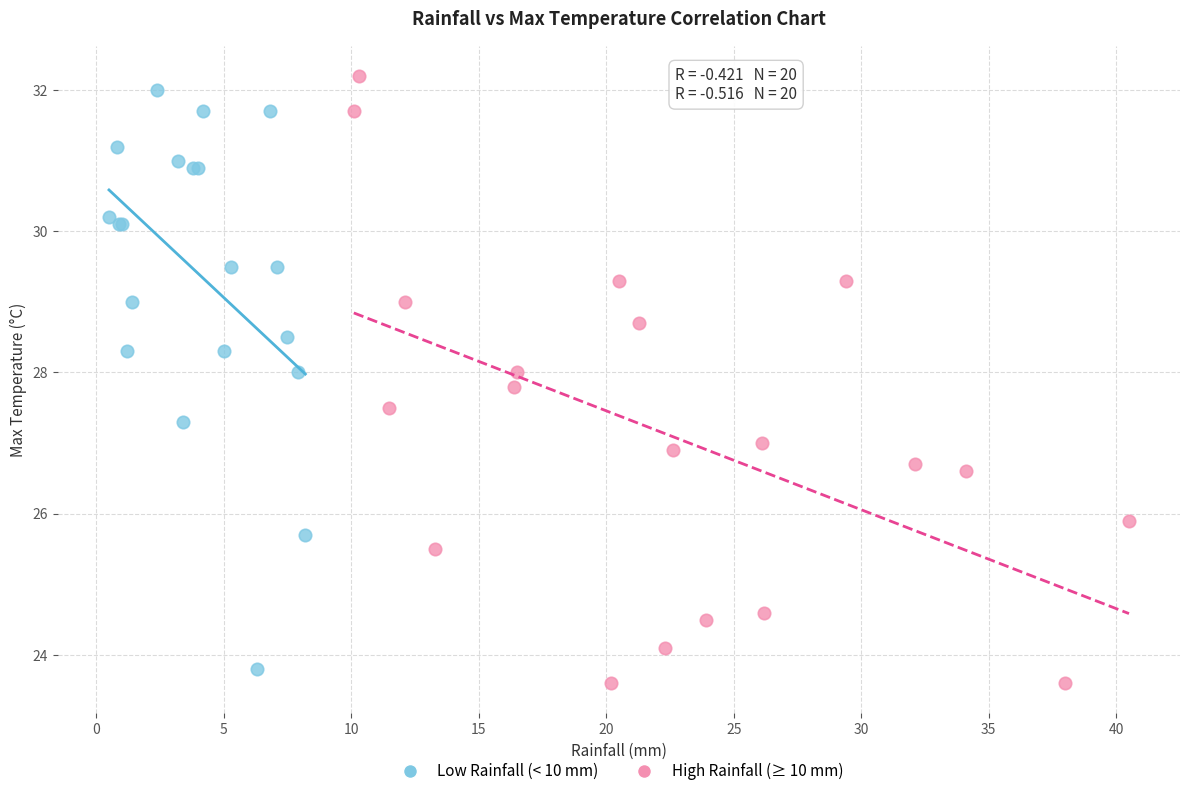

Which series has the widest spread of Y values?

High Rainfall (≥ 10 mm)